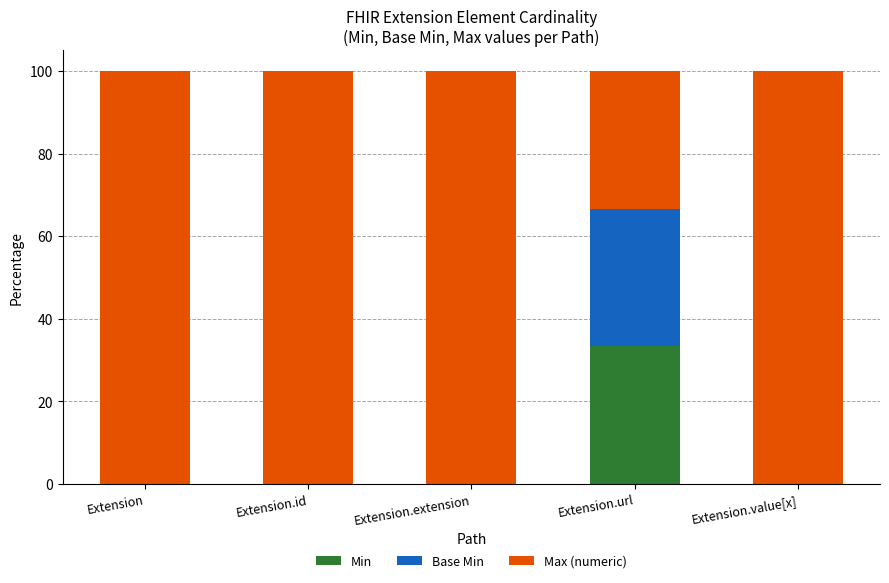

What is the highest value of the Min series?

33.3